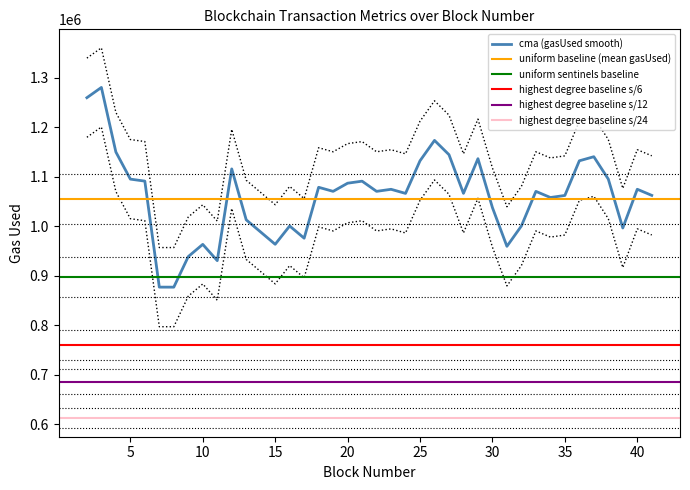

True or false: gasUsedBlock has a value of 1748734 at 22.

False